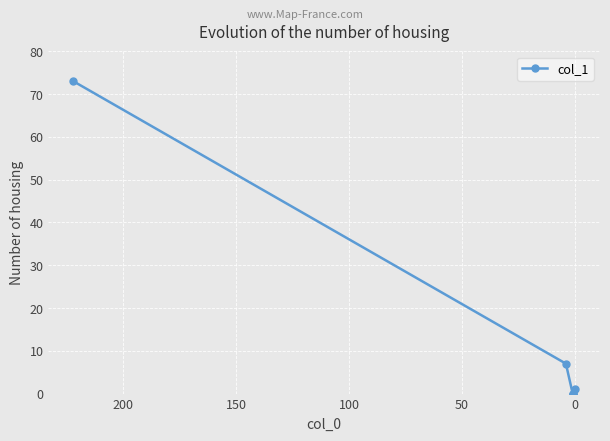

What is the difference between the maximum and minimum values?

73